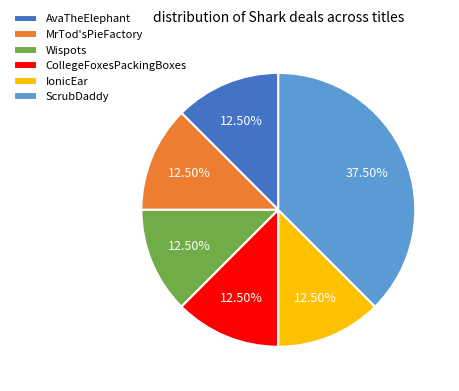

Which slice is the largest?

ScrubDaddy